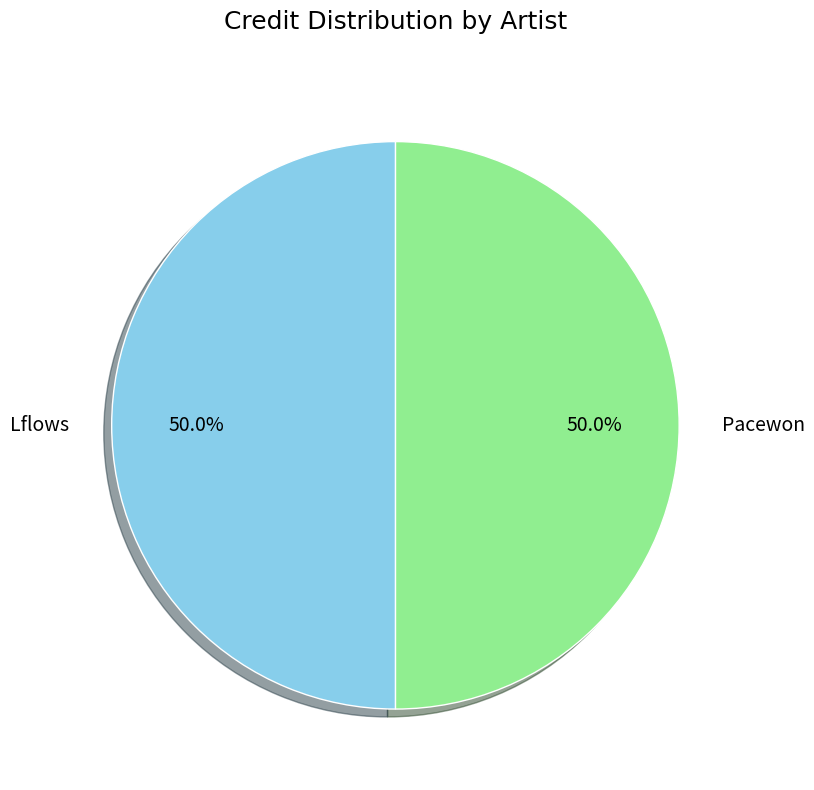

What is the ratio of the value at Pacewon to the value at Lflows?

1.0